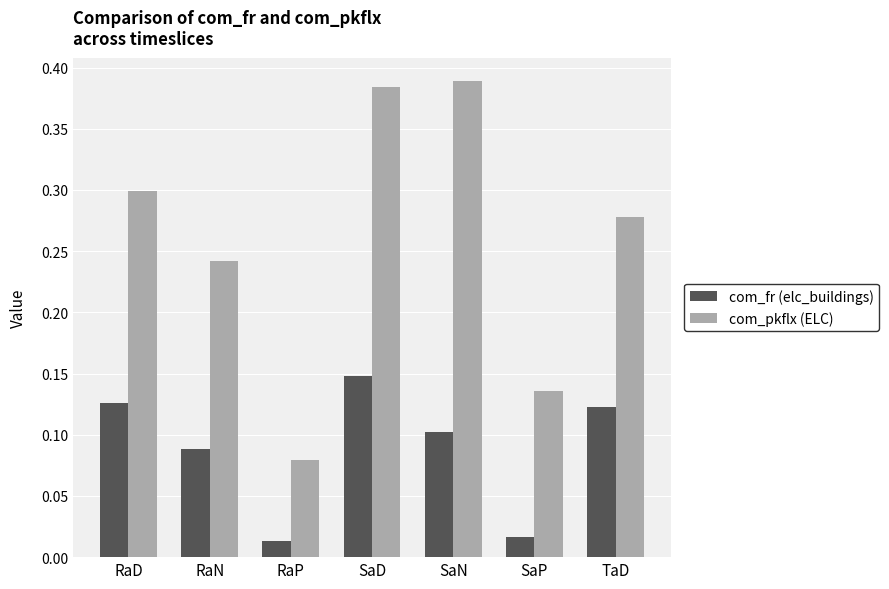

How many bars are there in total?

14